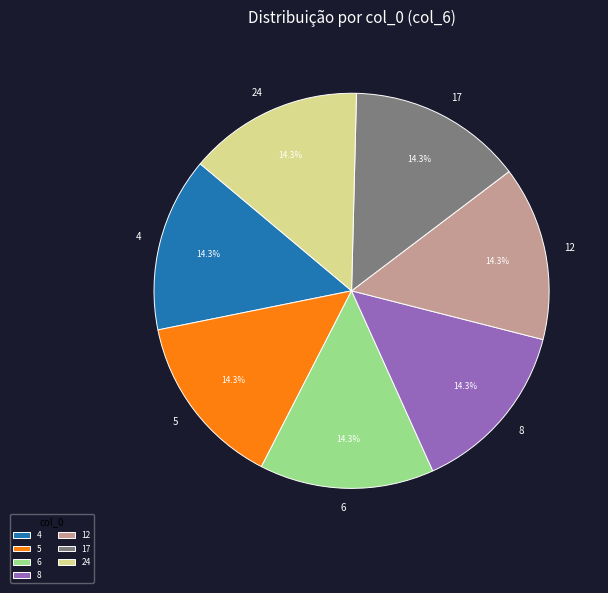

What portion of the pie excludes 12?

85.7%